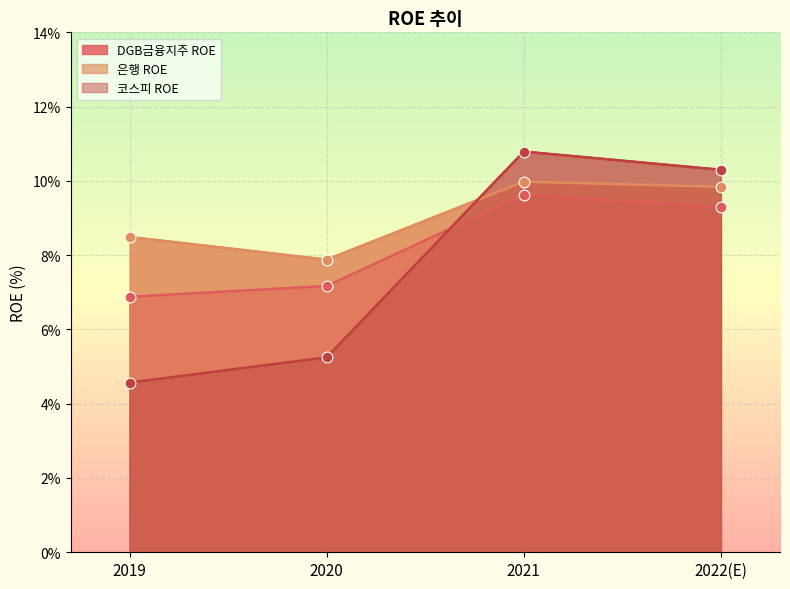

Which series contains the lowest Y value?

코스피 ROE